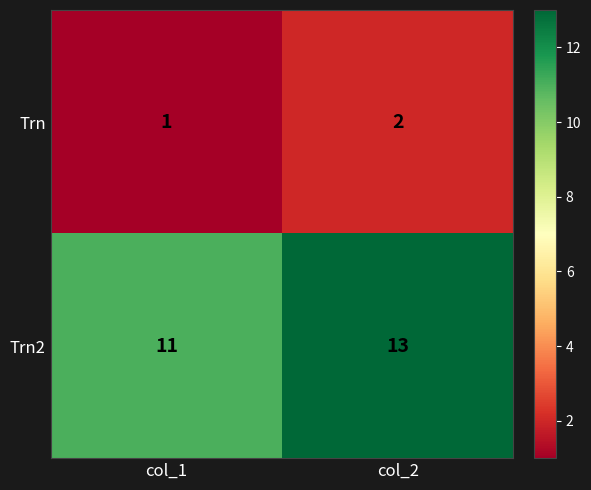

Which series has the largest total across all categories?

Trn2